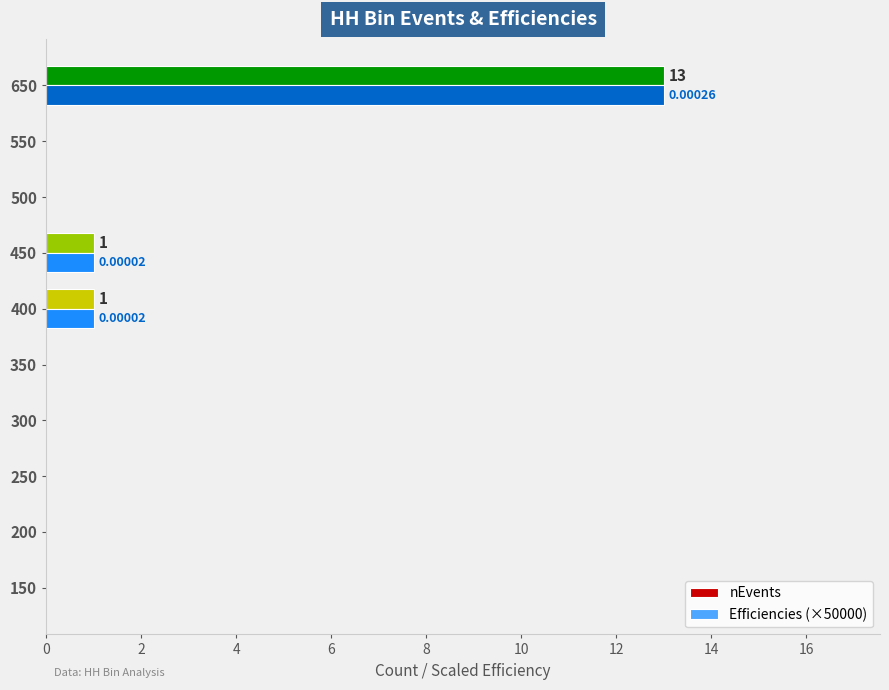

What is the sum of the Efficiencies (×50000) values at 450 and 150?

1.0